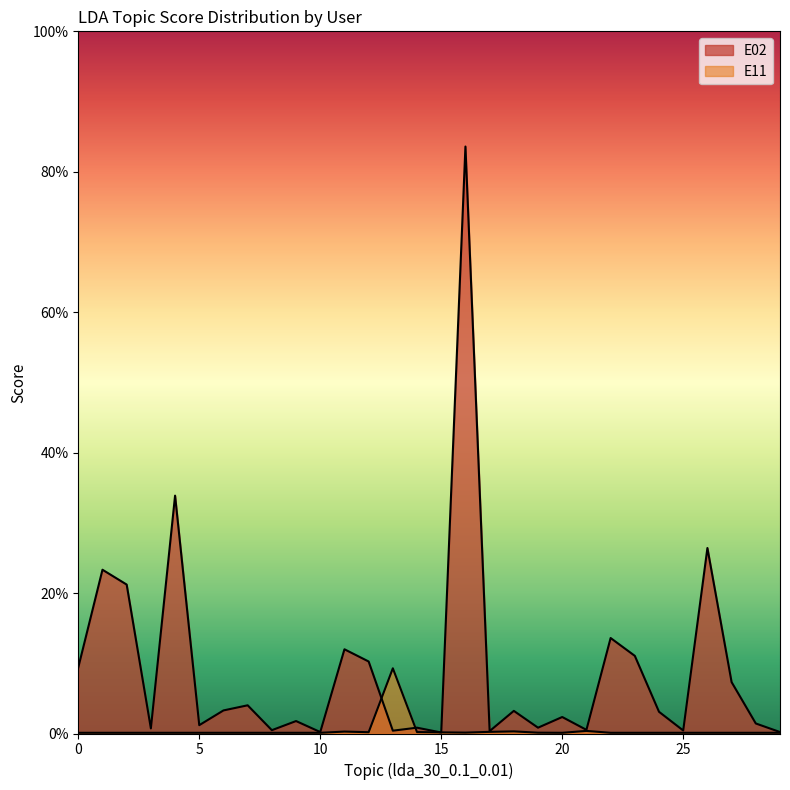

At 9, list the series in order from largest to smallest.

E02, E11